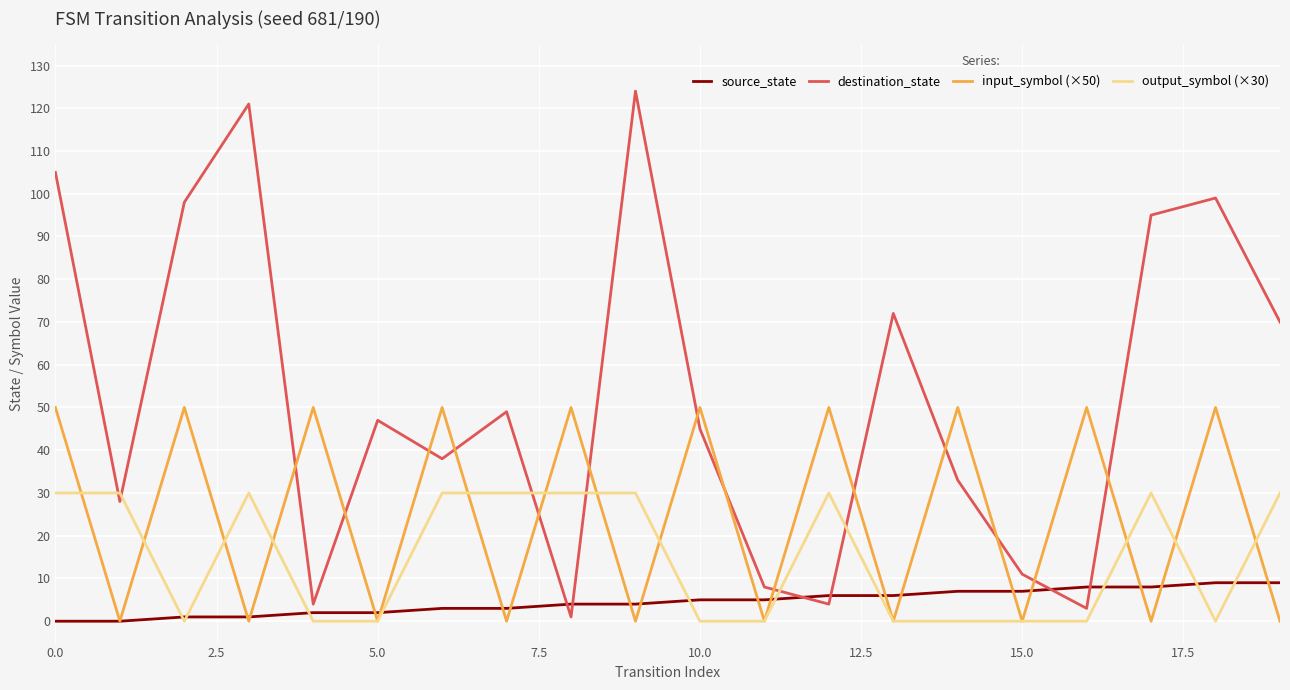

What is the difference between the maximum and minimum values in the output_symbol (×30) series?

30